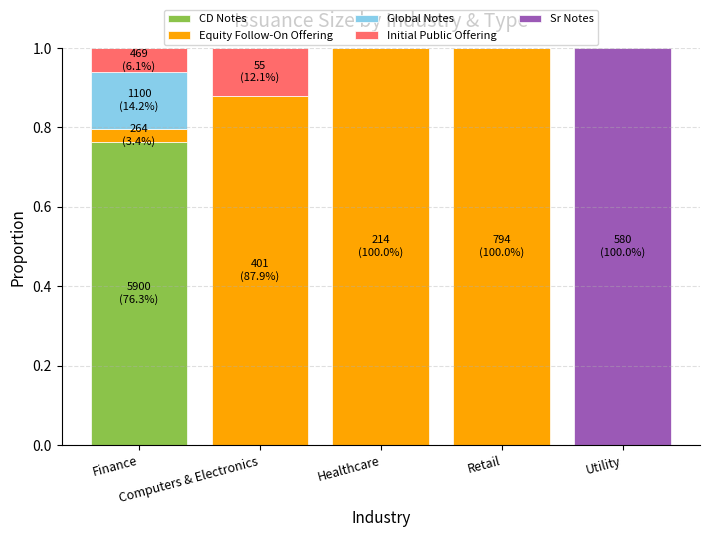

Count the number of categories in the chart.

5